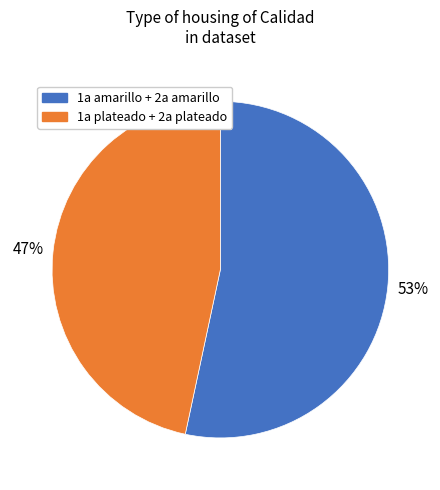

Does any single category account for the majority?

Yes